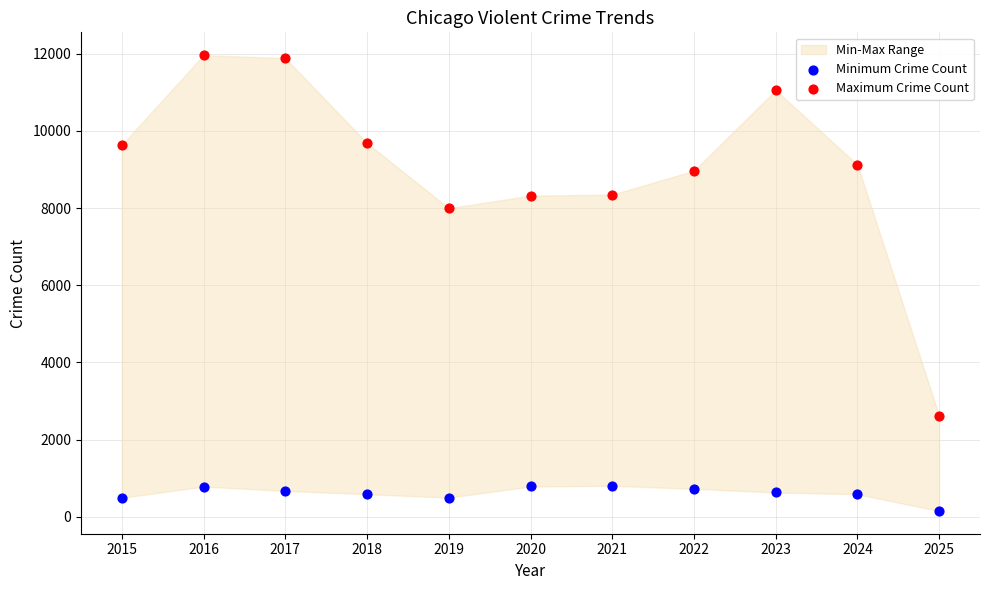

In the Maximum Crime Count series, what Y value is closest to 7288?

7995